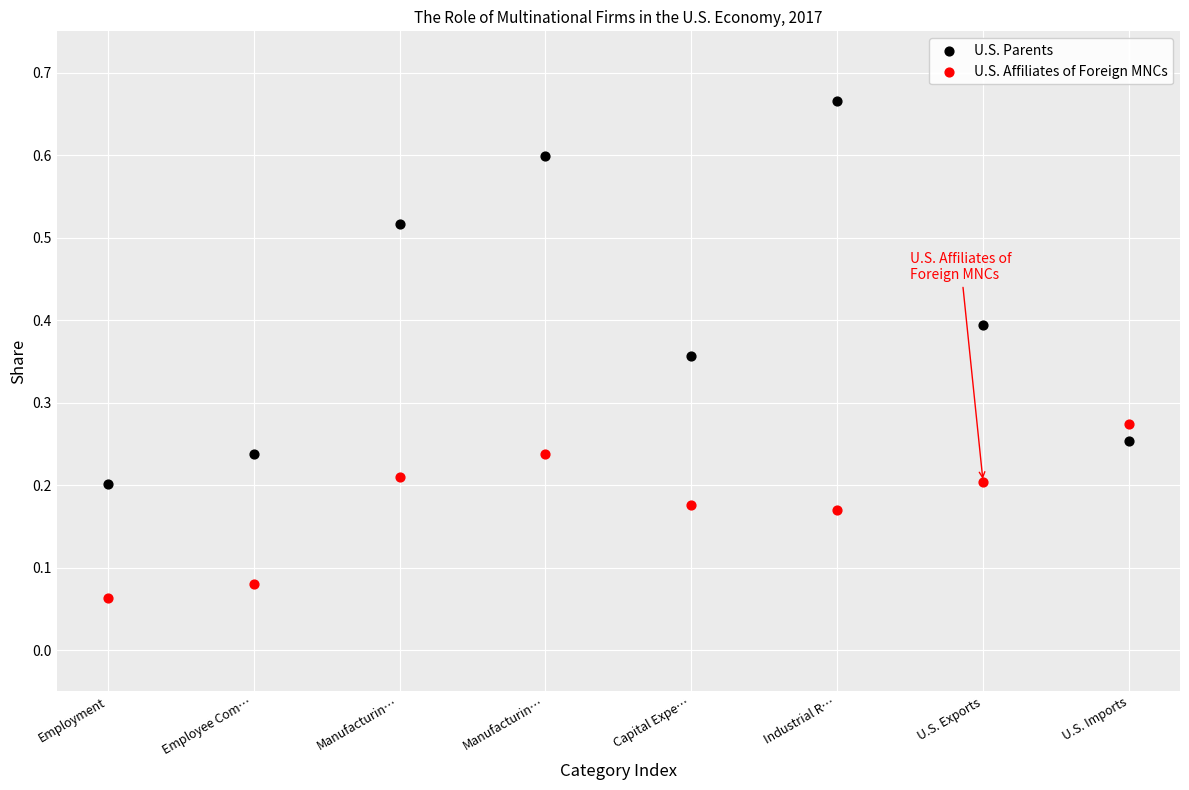

Which series contains the lowest Y value?

U.S. Affiliates of Foreign MNCs